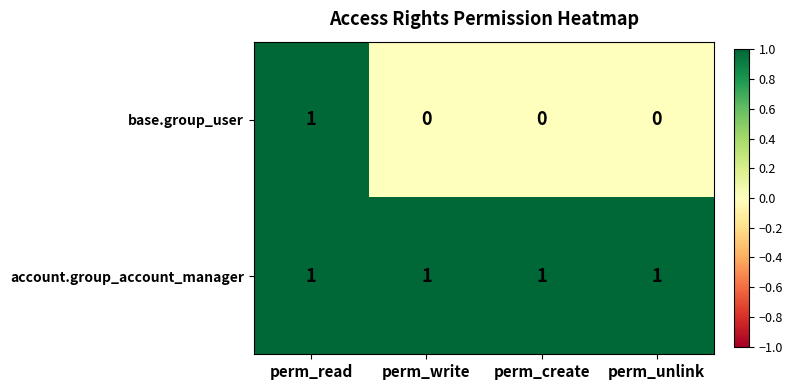

Reading left to right, extract all data points from this chart.

base.group_user: perm_read=1	perm_write=0	perm_create=0	perm_unlink=0
account.group_account_manager: perm_read=1	perm_write=1	perm_create=1	perm_unlink=1